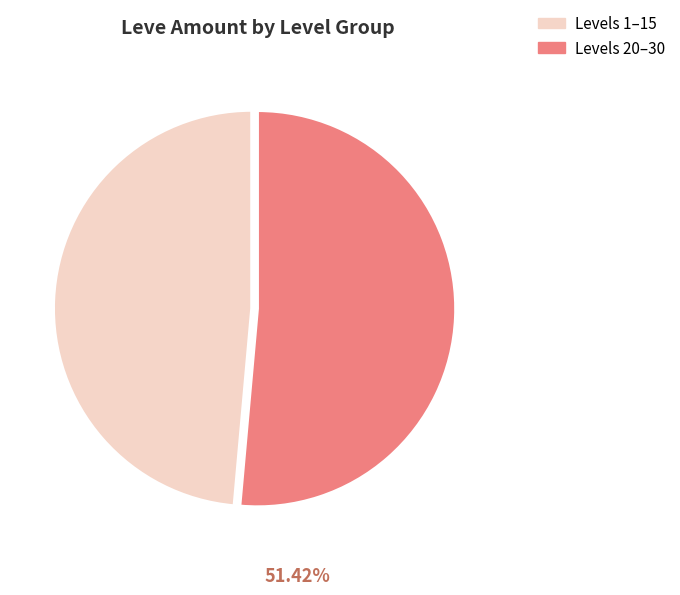

Does any single category account for the majority?

Yes